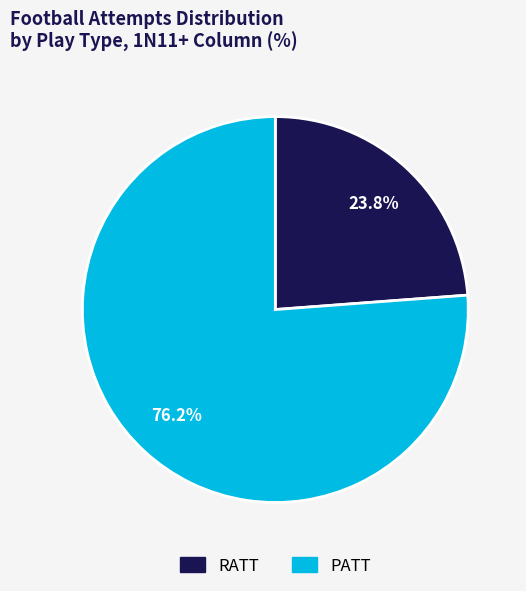

To the nearest percent, what is the difference between the RATT and PATT slice percentages?

52%